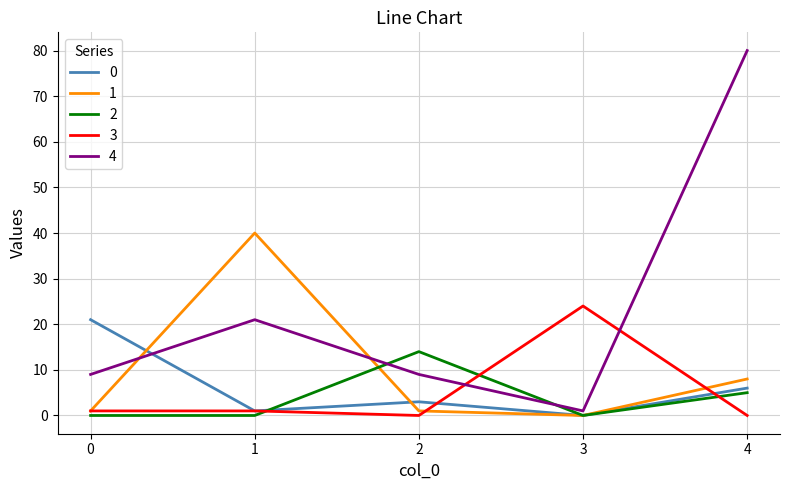

True or false: 4 and 1 cross at least once.

True